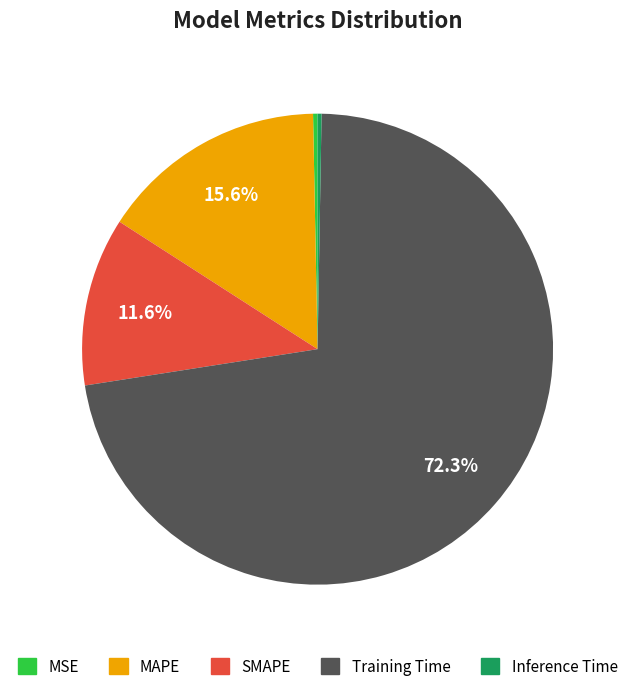

True or false: MAPE accounts for 16% of the total.

True